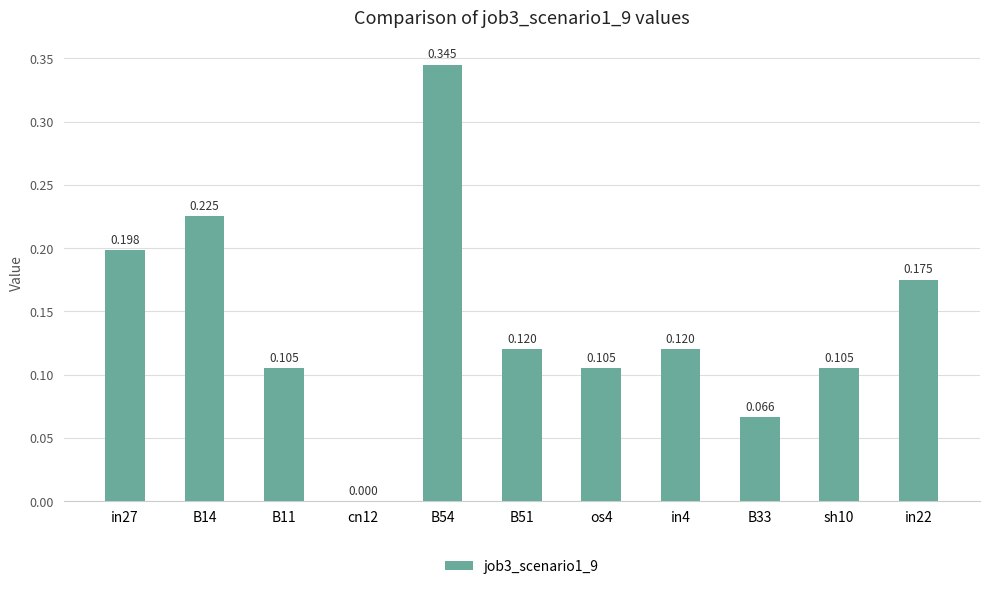

What is the average value?

0.1